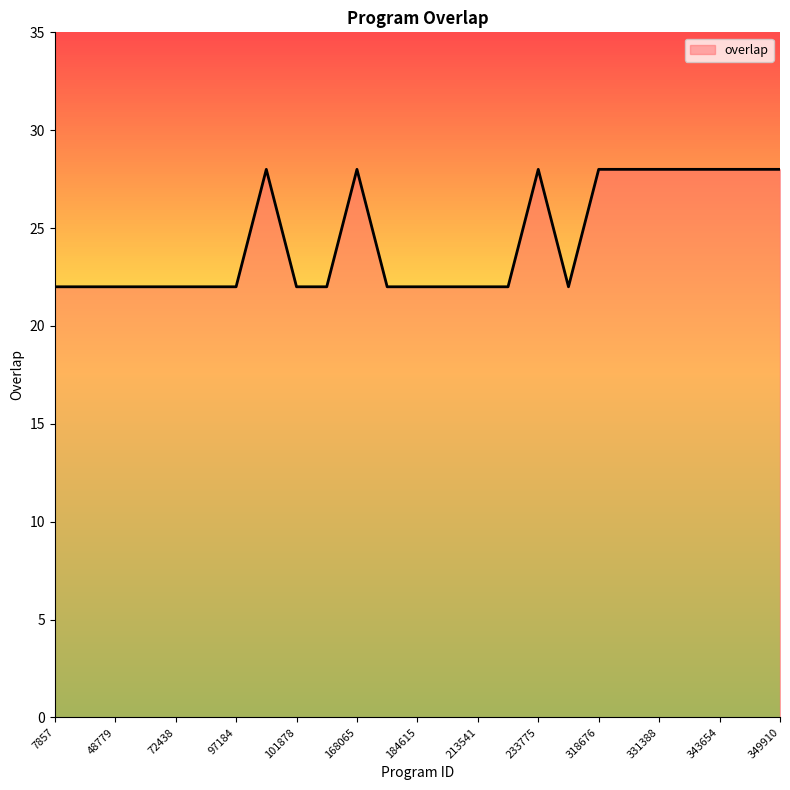

What is the greatest value displayed?

28